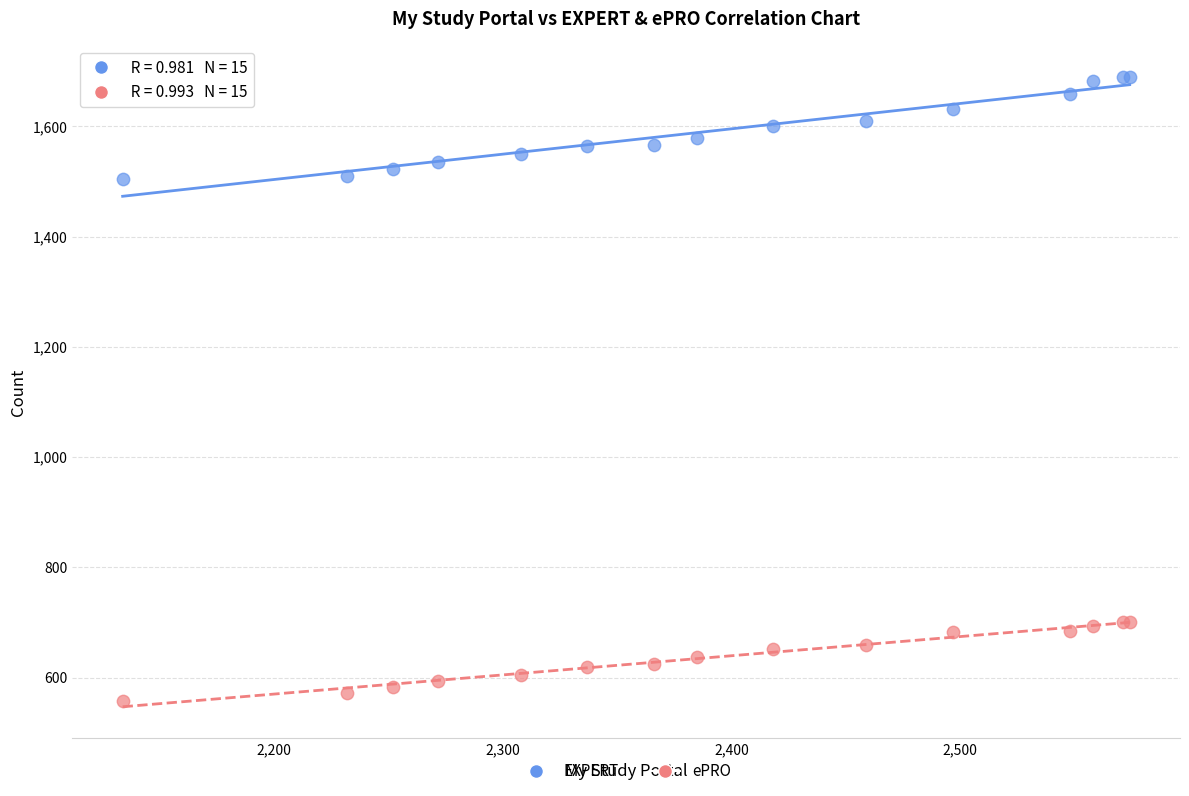

Which series contains the highest Y value?

EXPERT